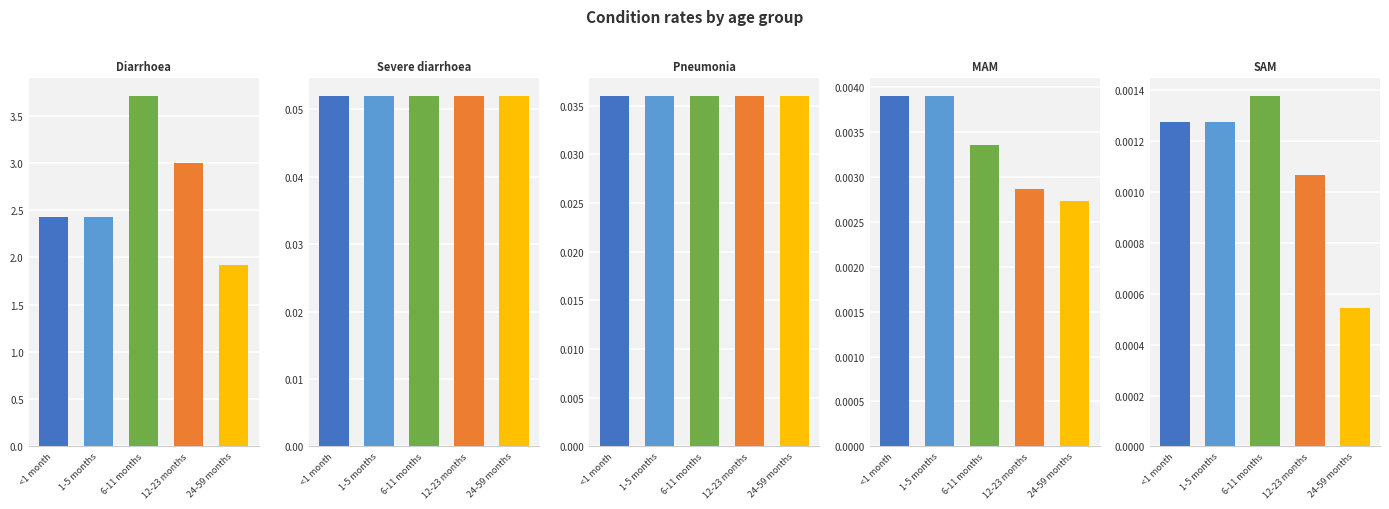

At which label does Severe diarrhoea reach its peak?

<1 month